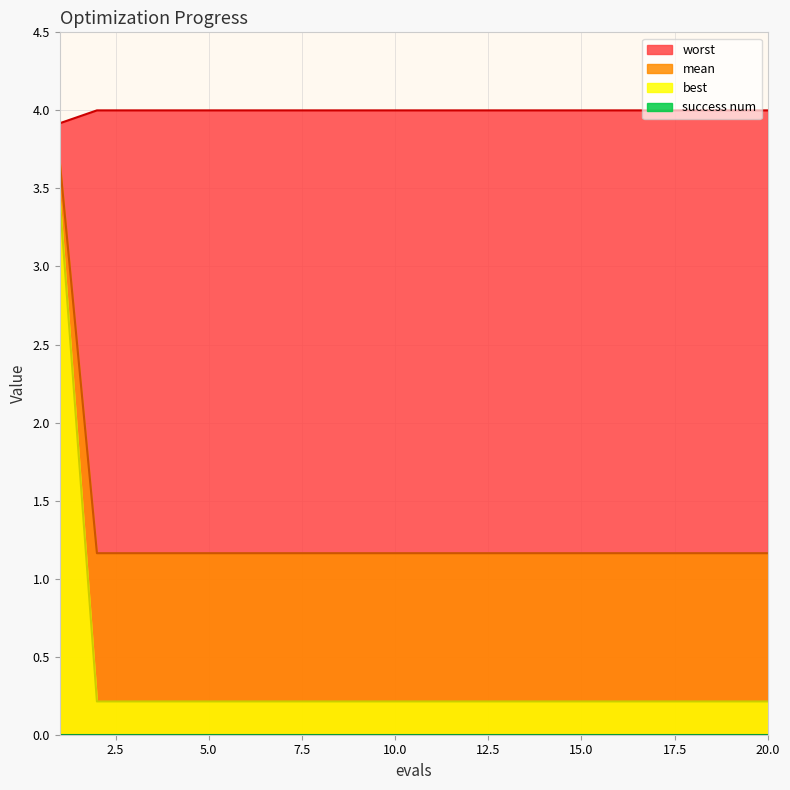

True or false: worst and best intersect in this chart.

False